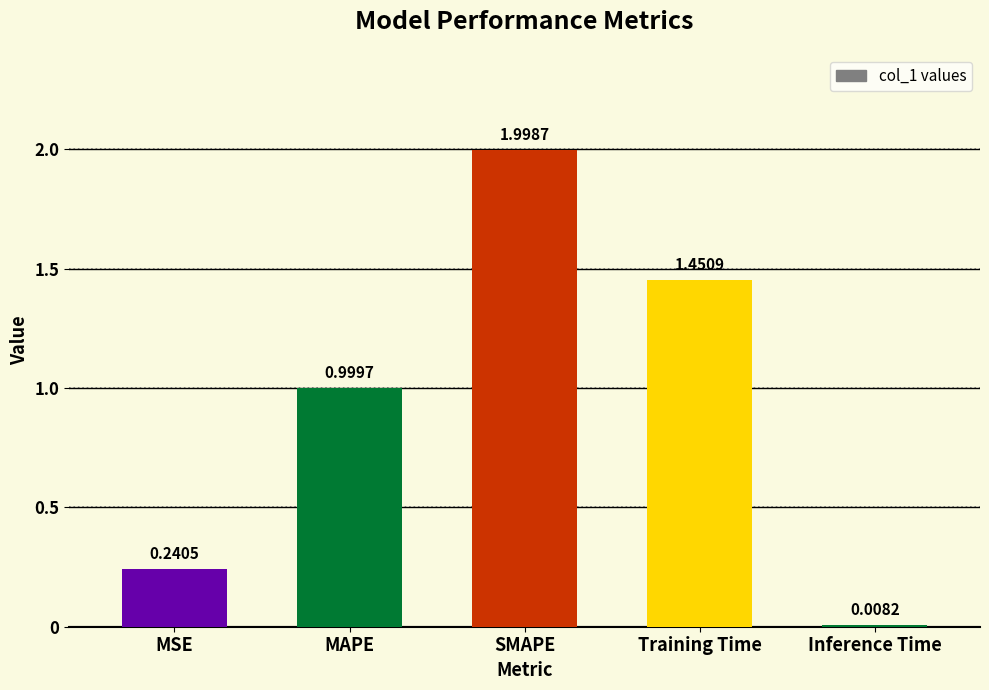

Which label corresponds to the largest value in the chart?

SMAPE